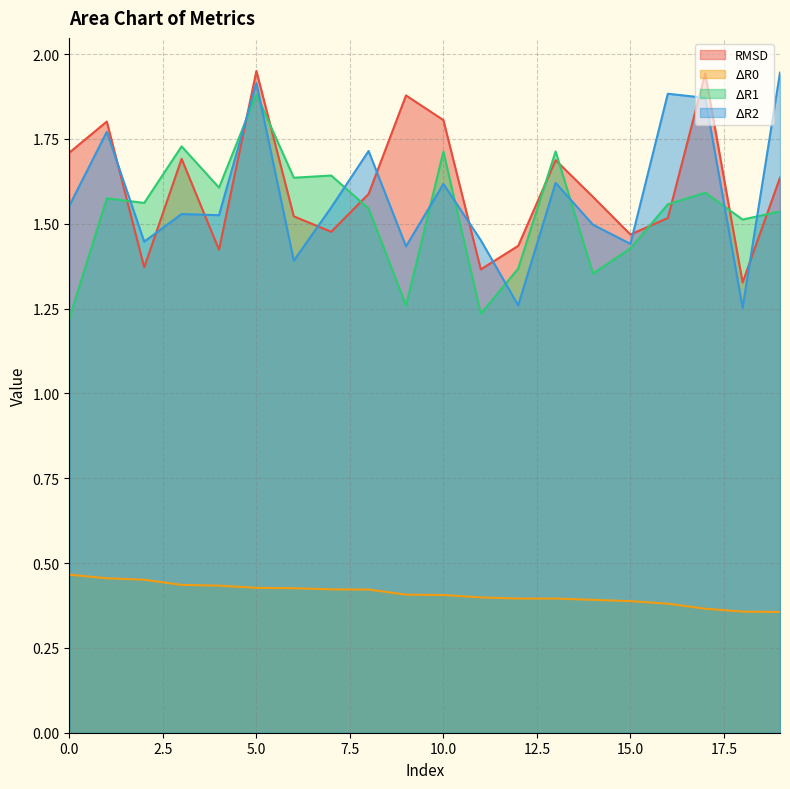

Between 15 and 16, which series saw the biggest shift?

$\Delta$R2